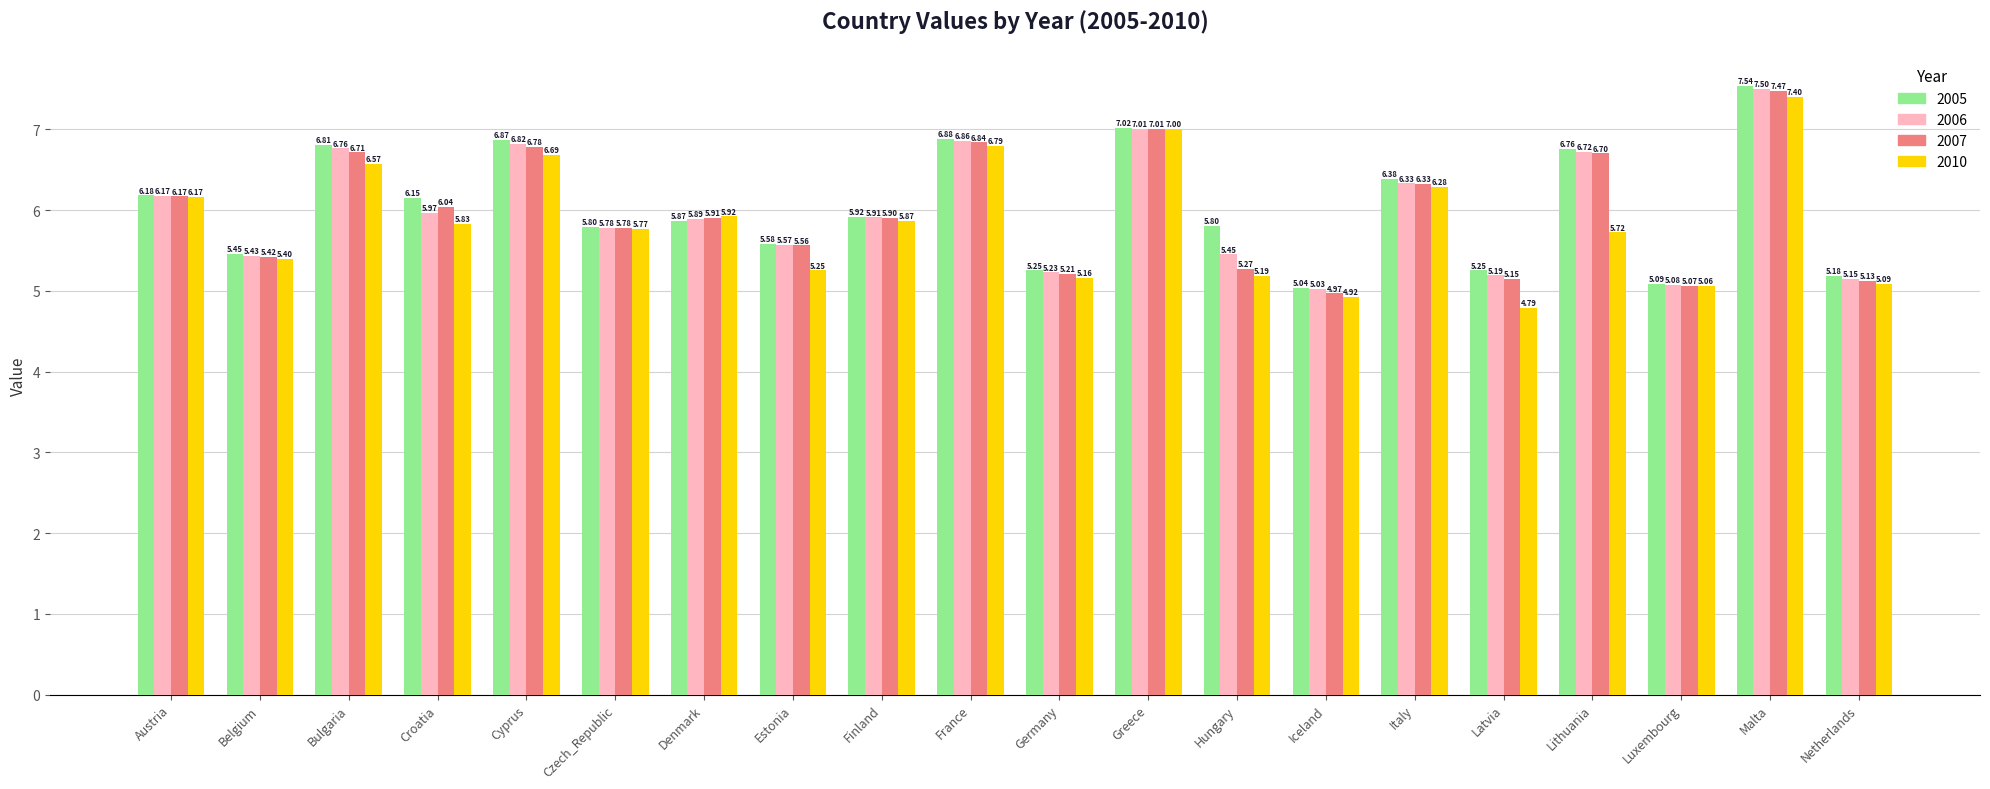

Between Belgium and Estonia, which series saw the biggest shift?

2010